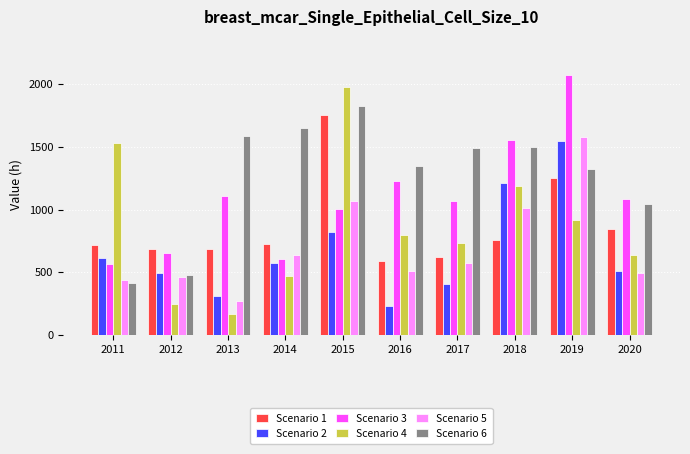

What is the value of the Scenario 6 bar at the 8th from the left?

1502